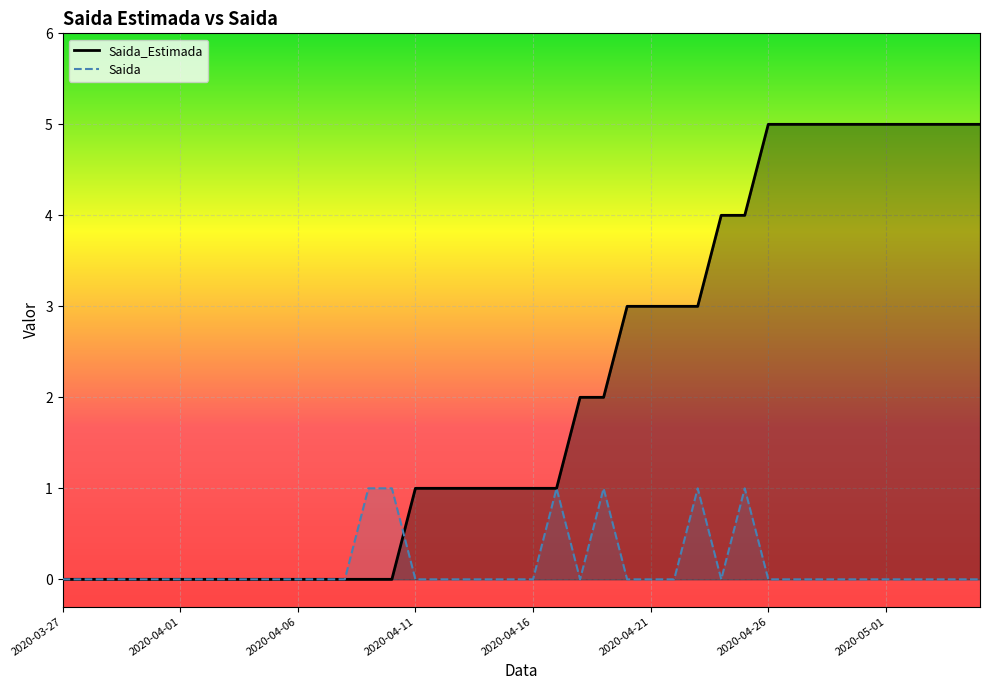

What is the total value across all series at 2020-04-09?

1